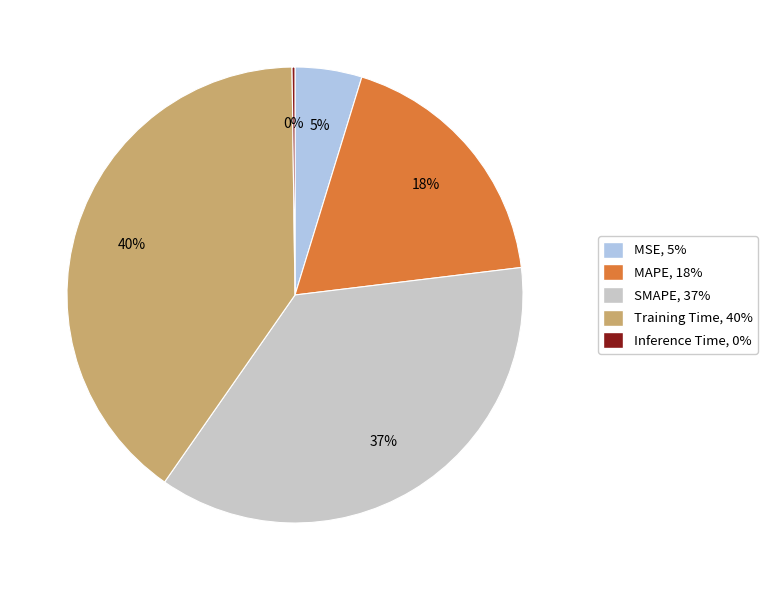

What is the largest slice in the pie chart?

Training Time